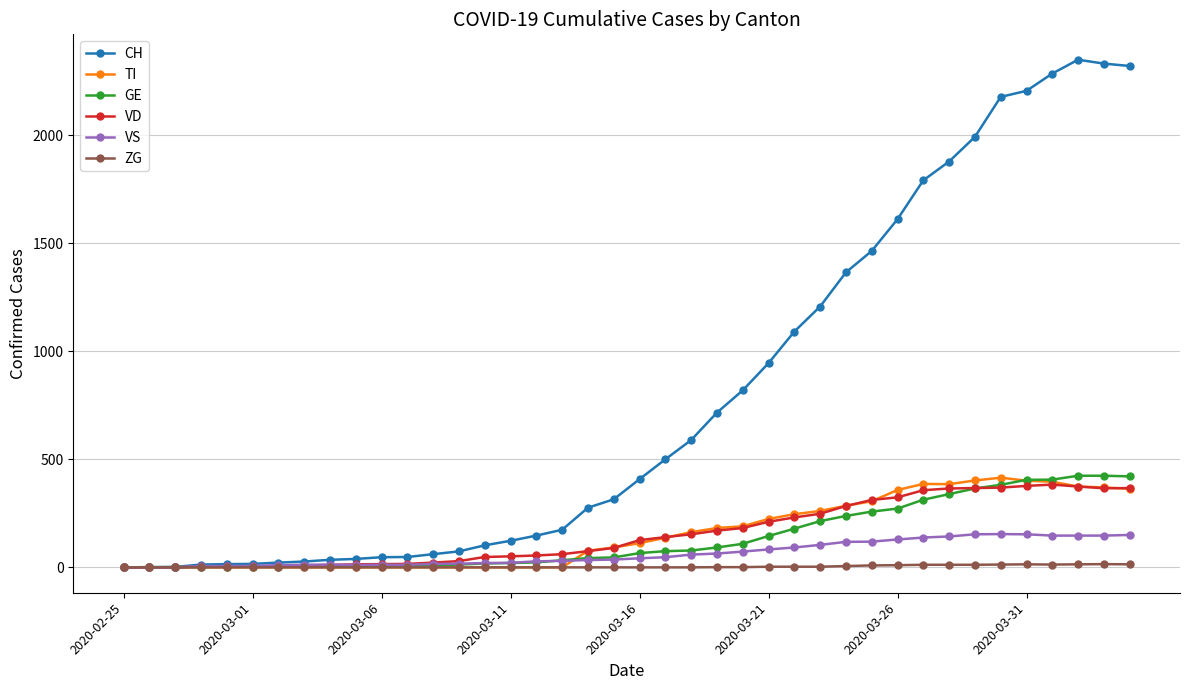

At how many categories does at least one series exceed 915?

15